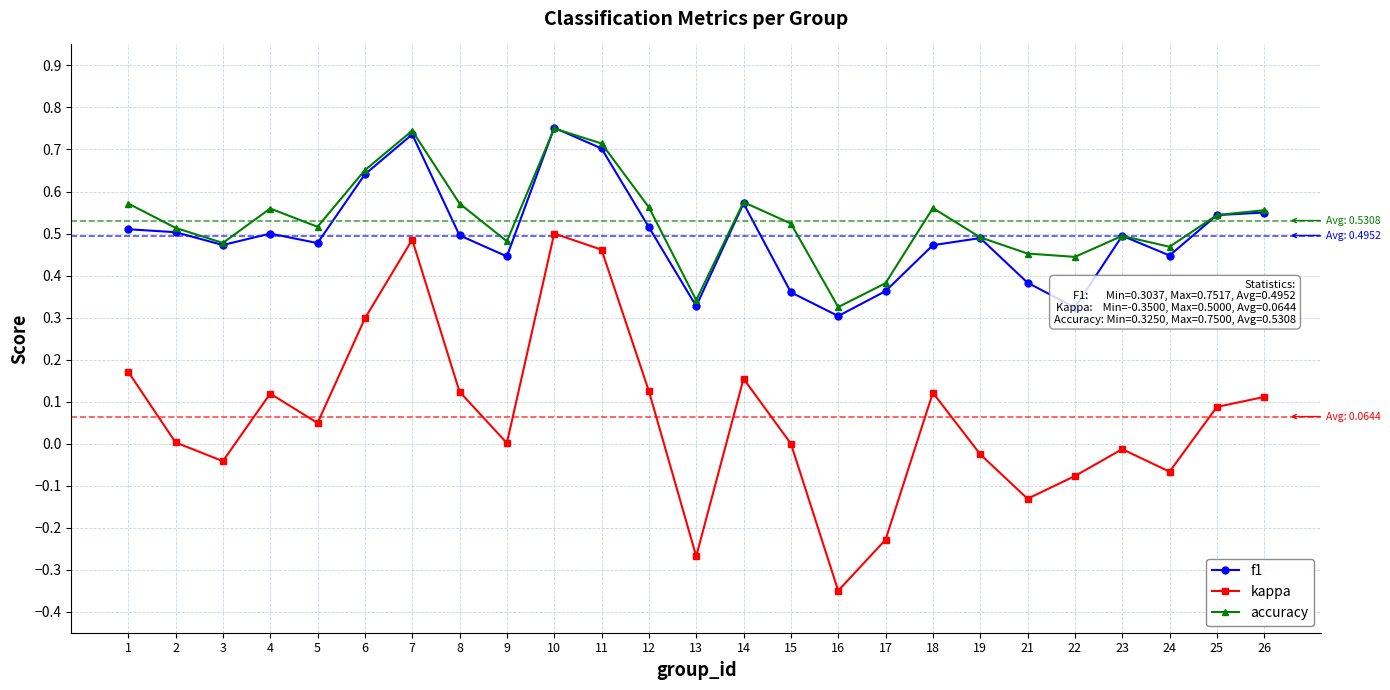

True or false: kappa has more than 2 interior local peaks.

True